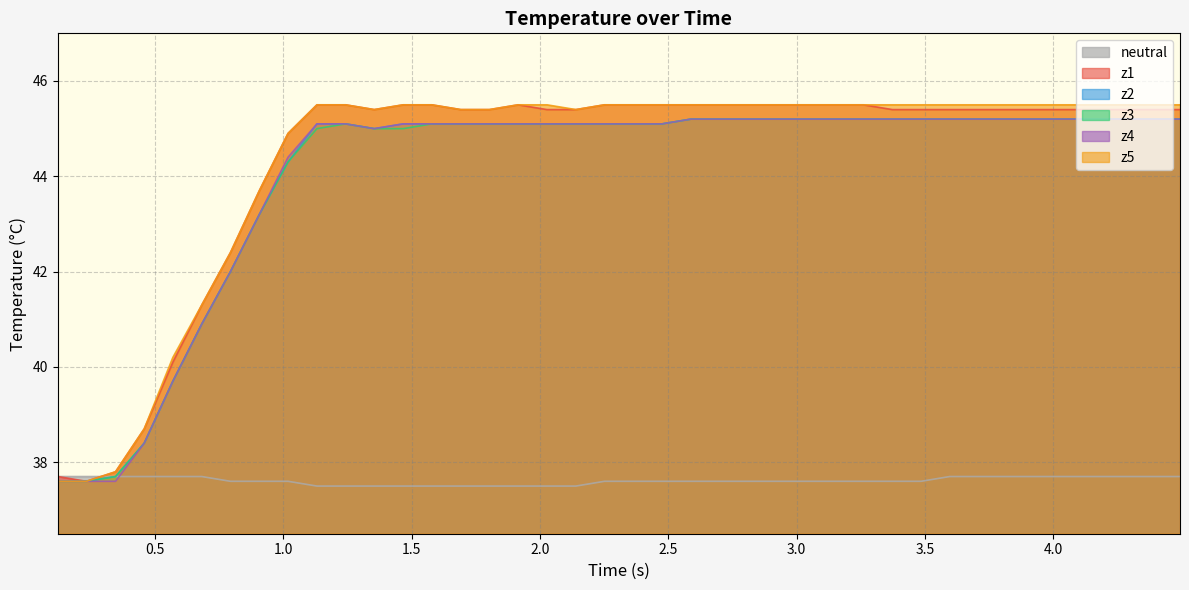

What are all the series names shown in the legend?

neutral, z1, z2, z3, z4, z5